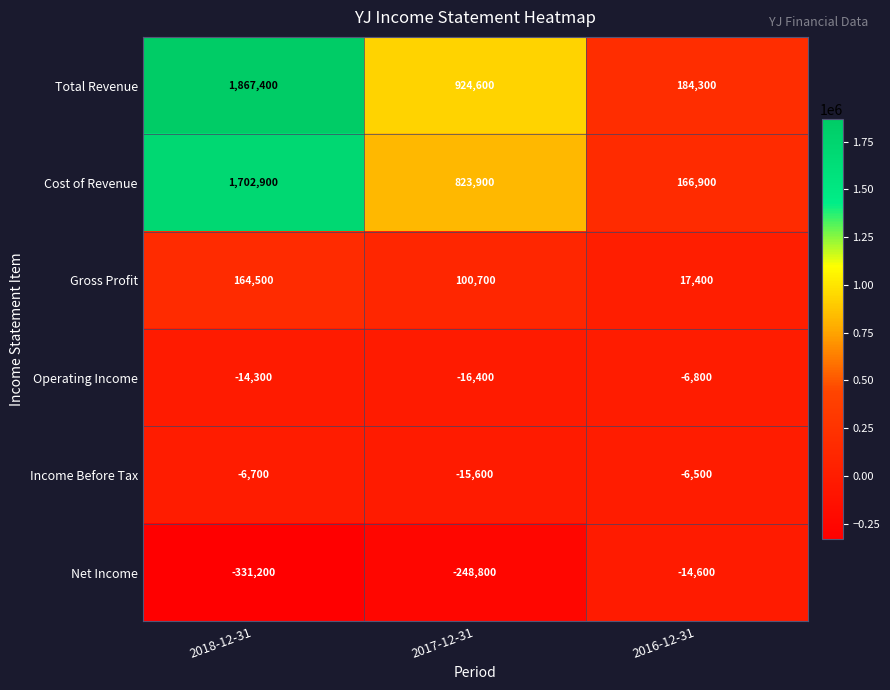

Reading left to right, what are all the values shown in this chart?

Total Revenue: 2018-12-31=1867400	2017-12-31=924600	2016-12-31=184300
Cost of Revenue: 2018-12-31=1702900	2017-12-31=823900	2016-12-31=166900
Gross Profit: 2018-12-31=164500	2017-12-31=100700	2016-12-31=17400
Operating Income: 2018-12-31=-14300	2017-12-31=-16400	2016-12-31=-6800
Income Before Tax: 2018-12-31=-6700	2017-12-31=-15600	2016-12-31=-6500
Net Income: 2018-12-31=-331200	2017-12-31=-248800	2016-12-31=-14600